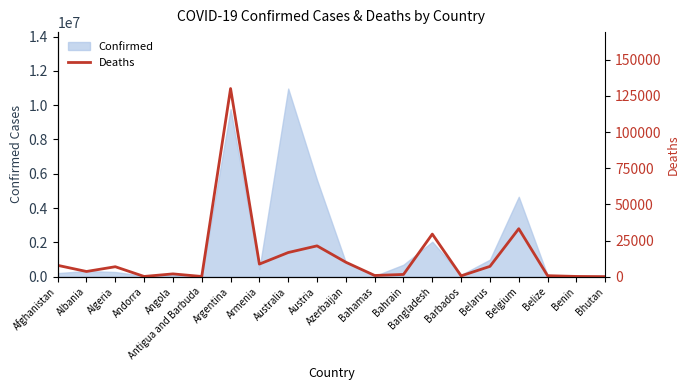

What is the ratio of the value at Argentina to the value at Armenia?

14.9